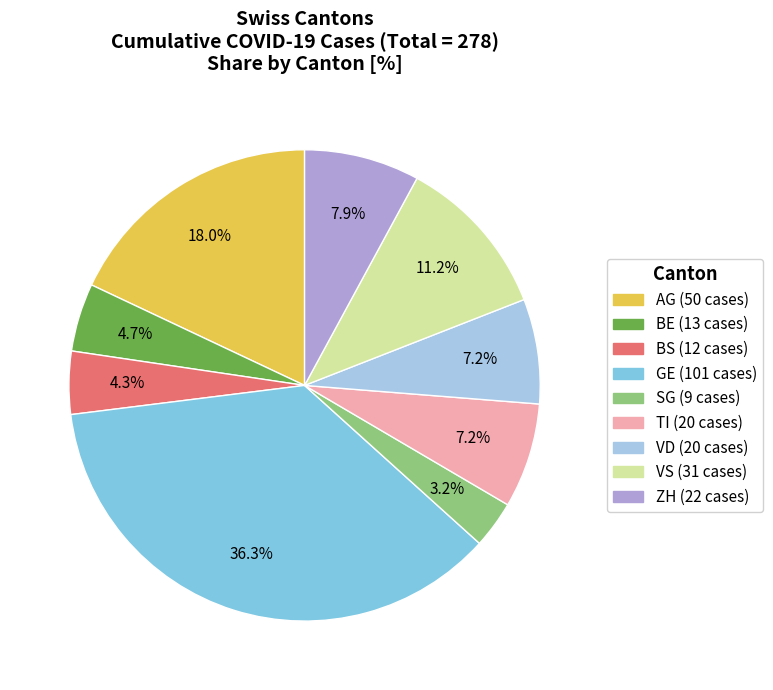

How many segments does this pie chart have?

9